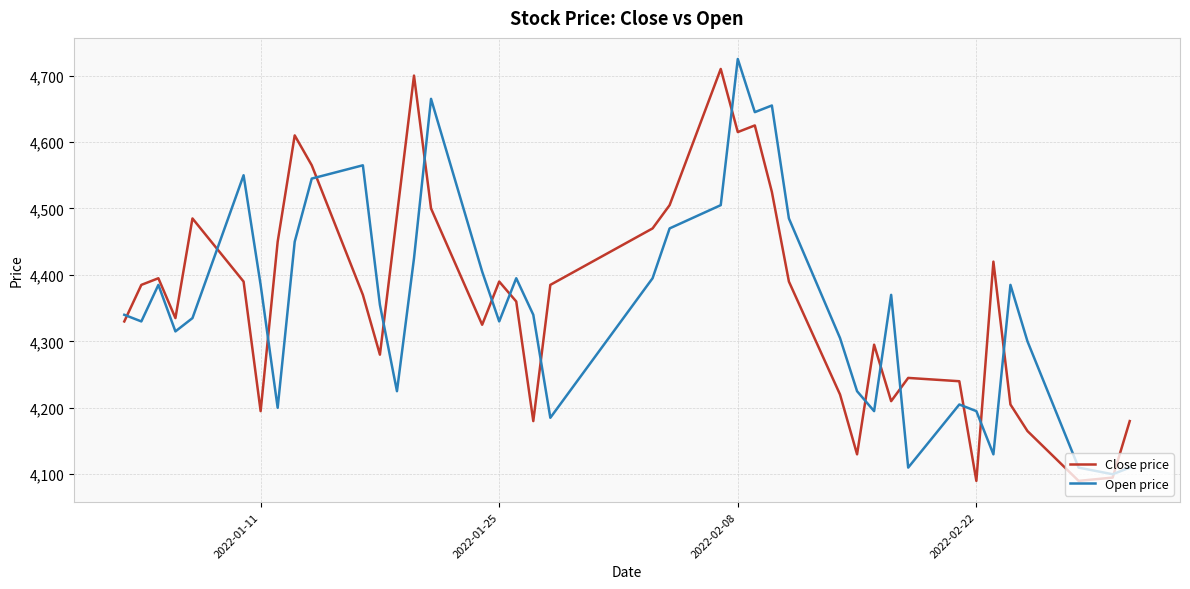

What is the highest value of the Open price series?

4725